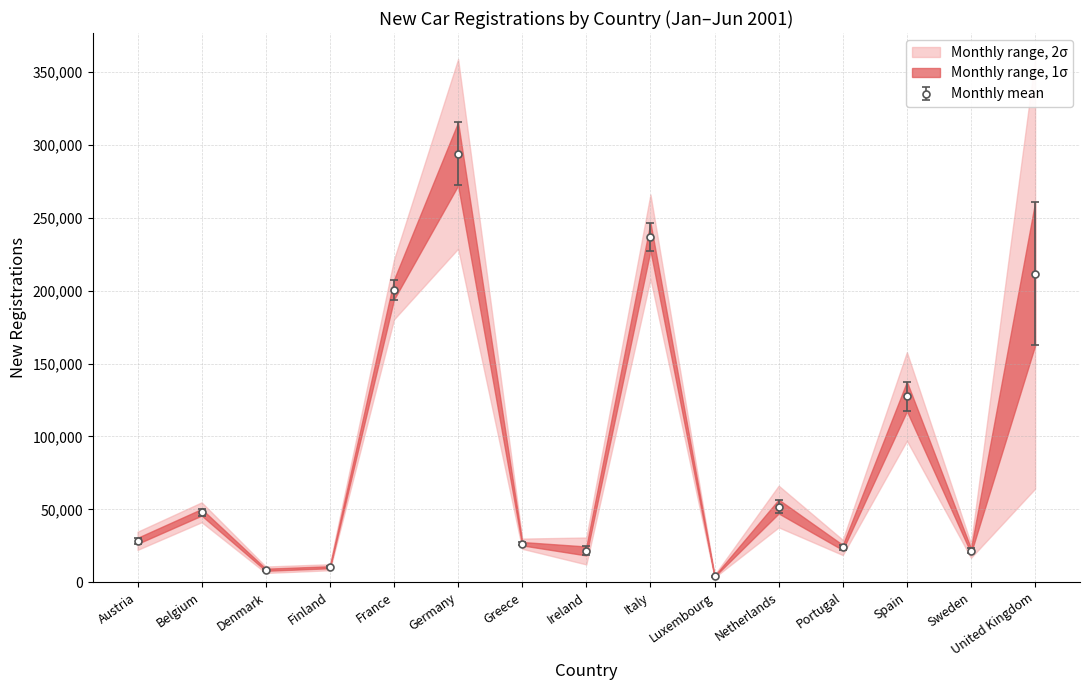

At how many categories does at least one series exceed 241589?

3